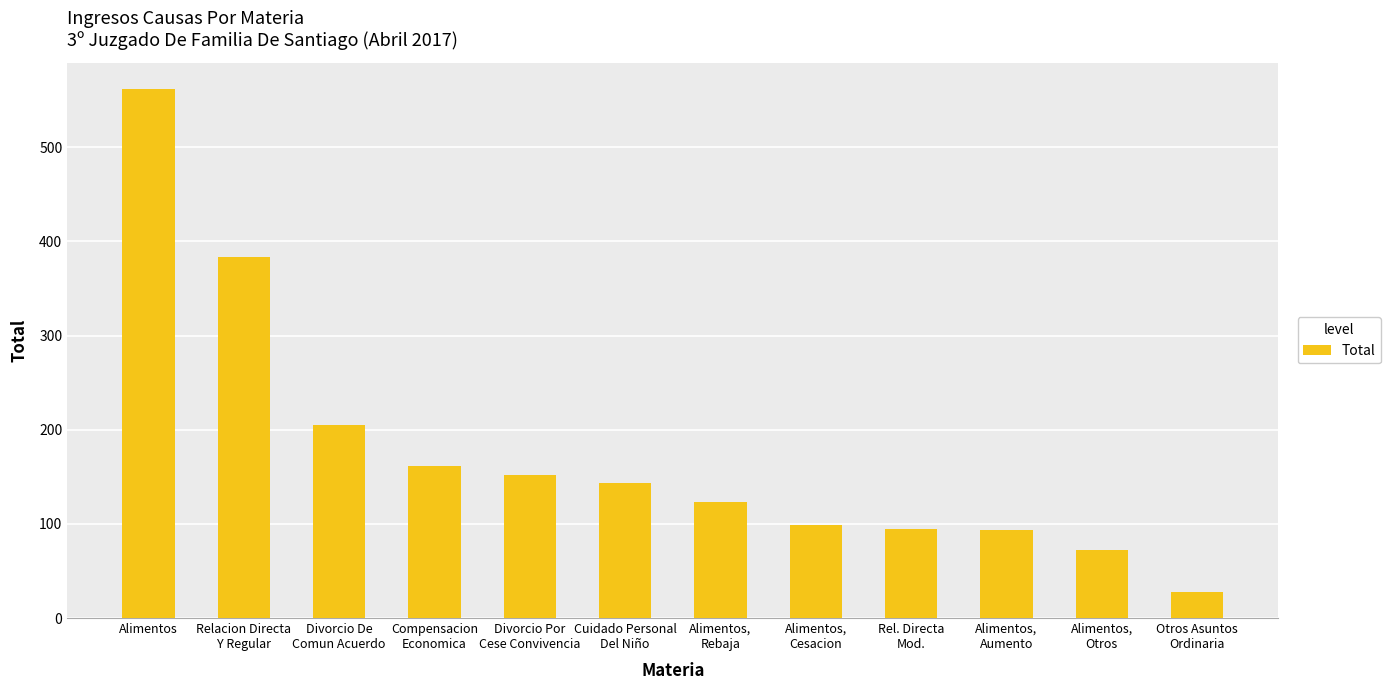

Read the value at Alimentos.

562